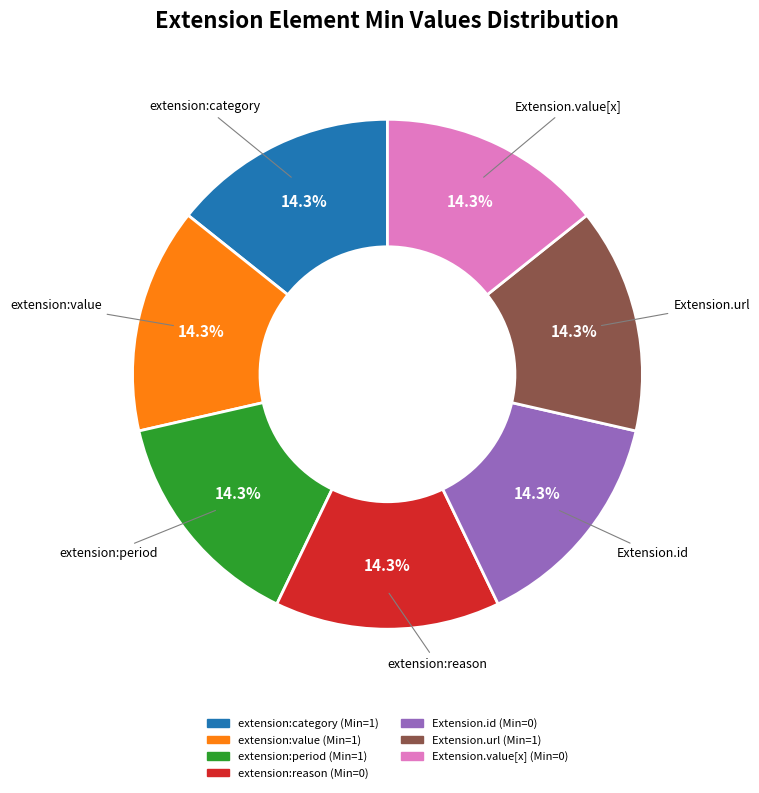

Is there a majority slice in this chart?

No